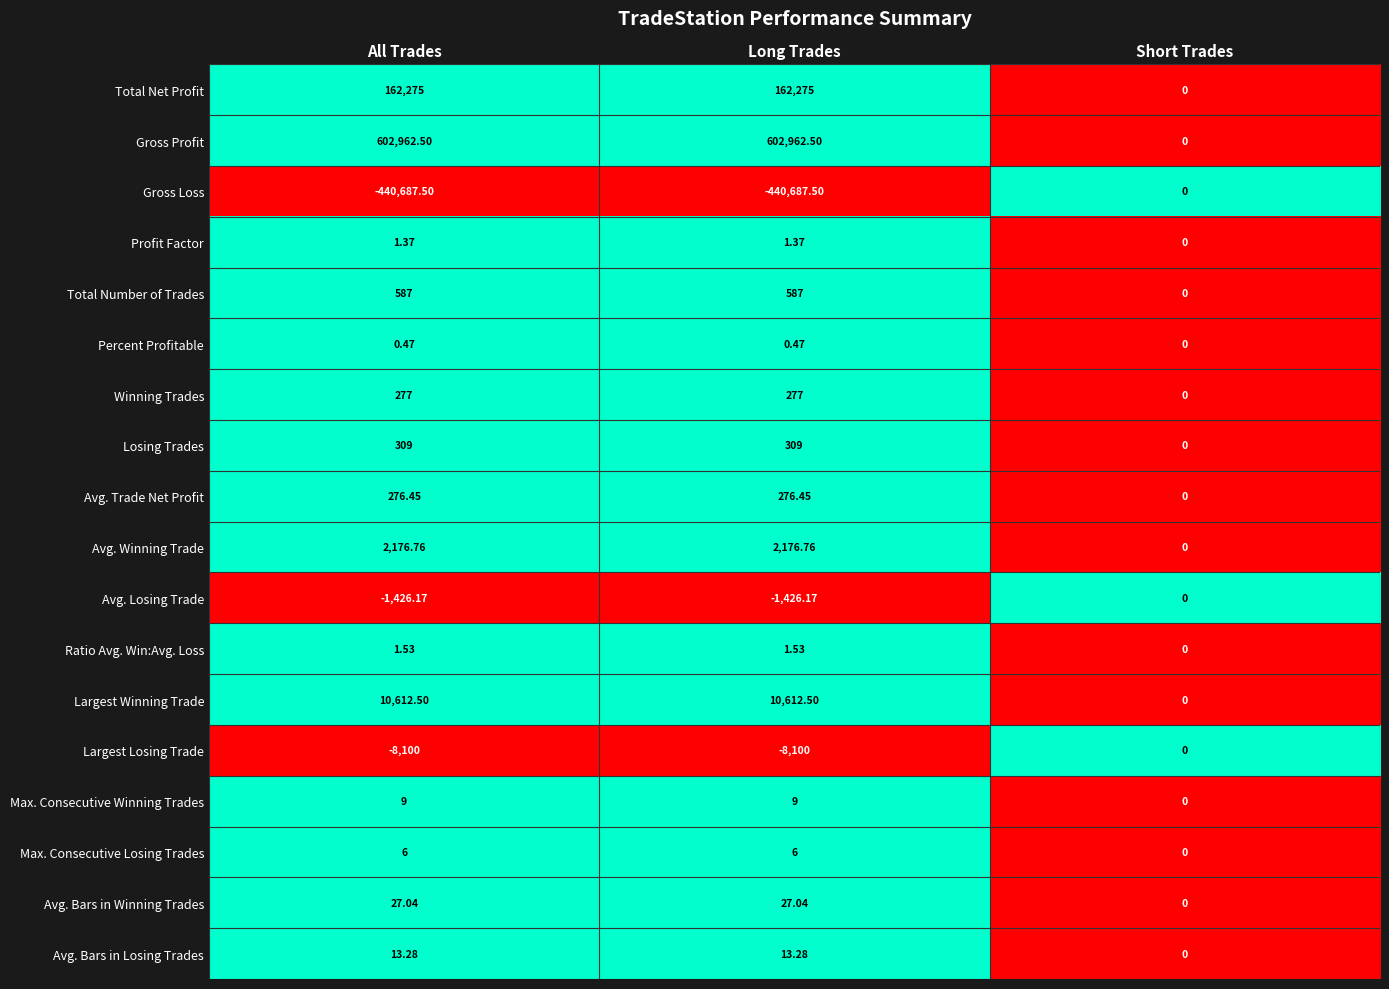

At which label does Largest Winning Trade first exceed 10612?

All Trades